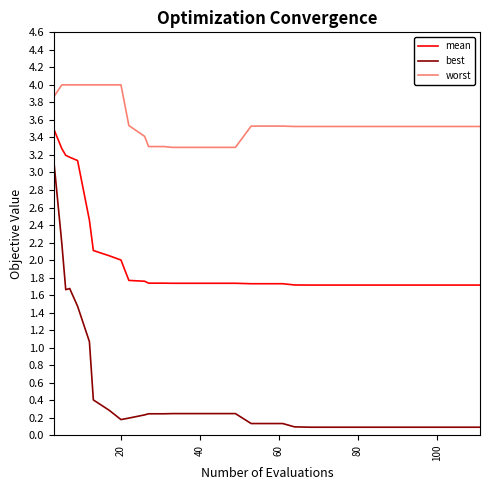

Which series has the largest range (max minus min)?

best